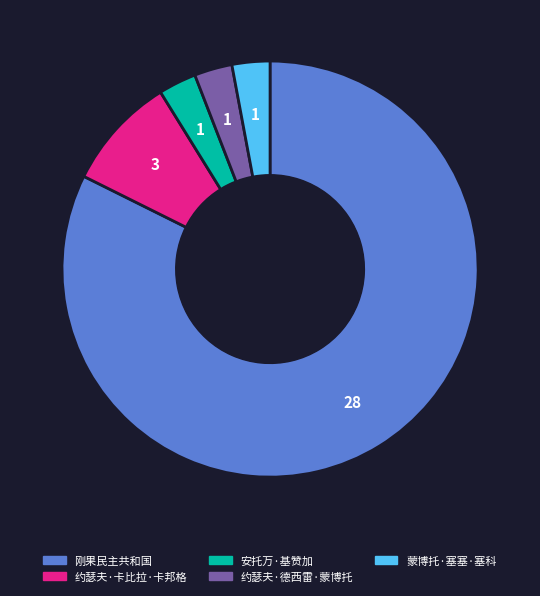

How many slices are in this pie chart?

5